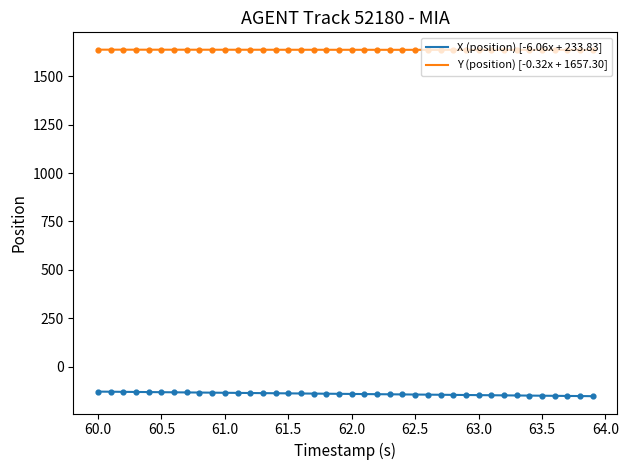

What are all the series names shown in the legend?

X (position), Y (position)